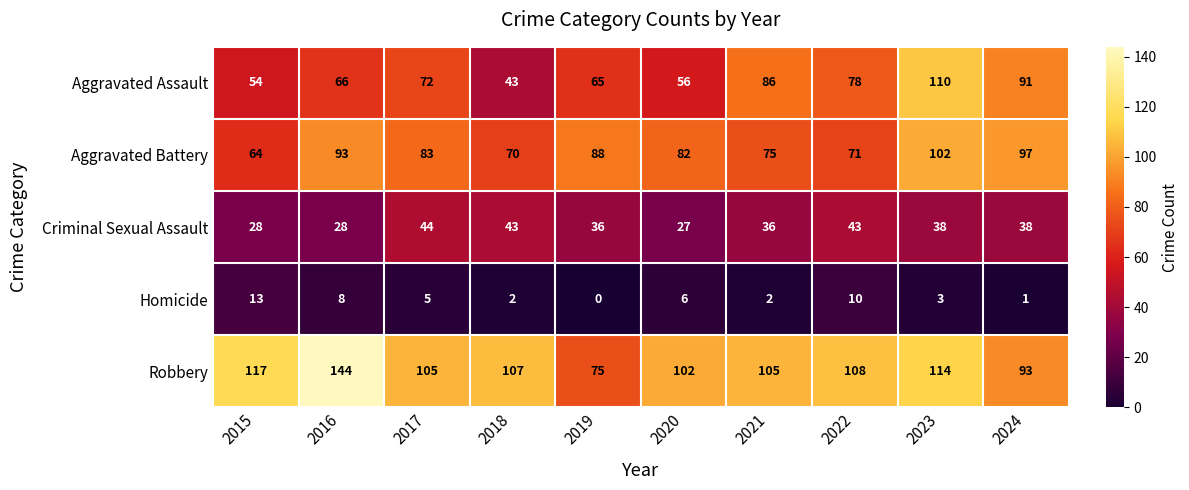

Rank the series by their maximum value, from lowest to highest.

Homicide, Criminal Sexual Assault, Aggravated Battery, Aggravated Assault, Robbery